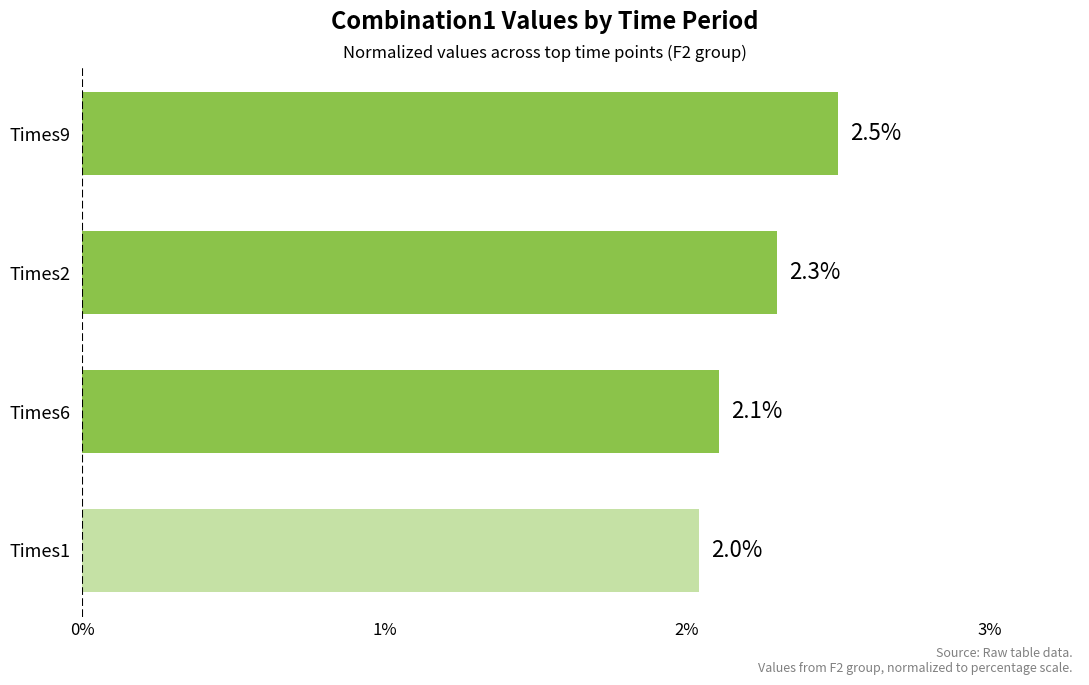

The value at Times2 is 2.3. True or false?

True